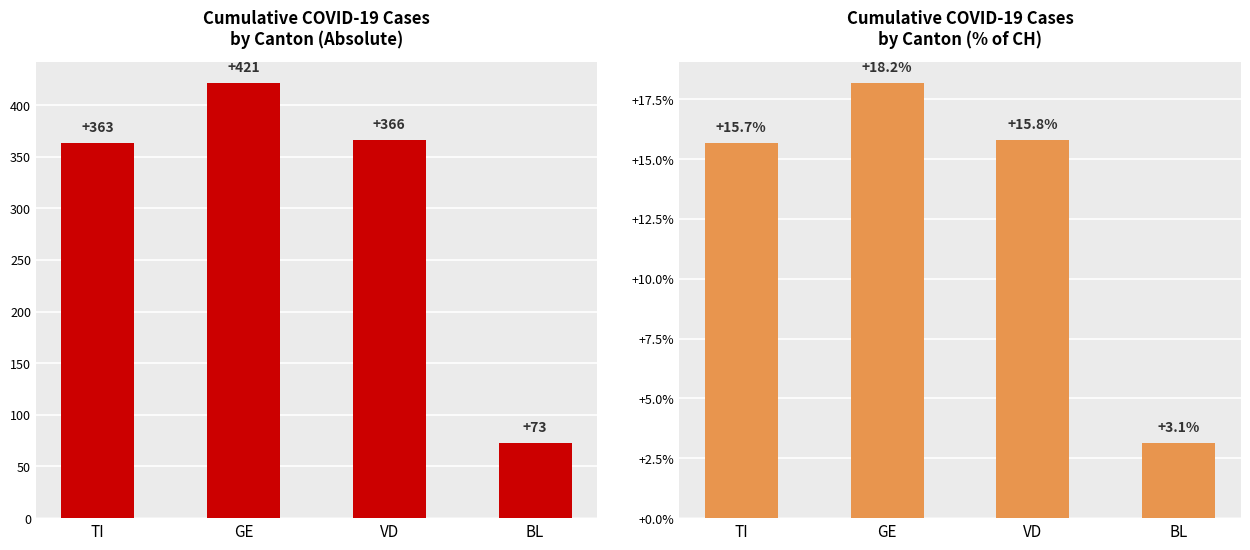

Rank the series by their maximum value, from highest to lowest.

Cases, % of CH